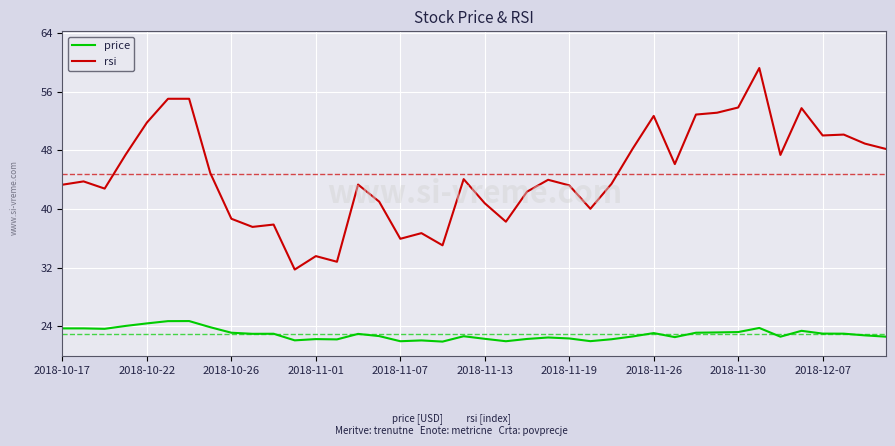

True or false: rsi and price cross at least once.

False